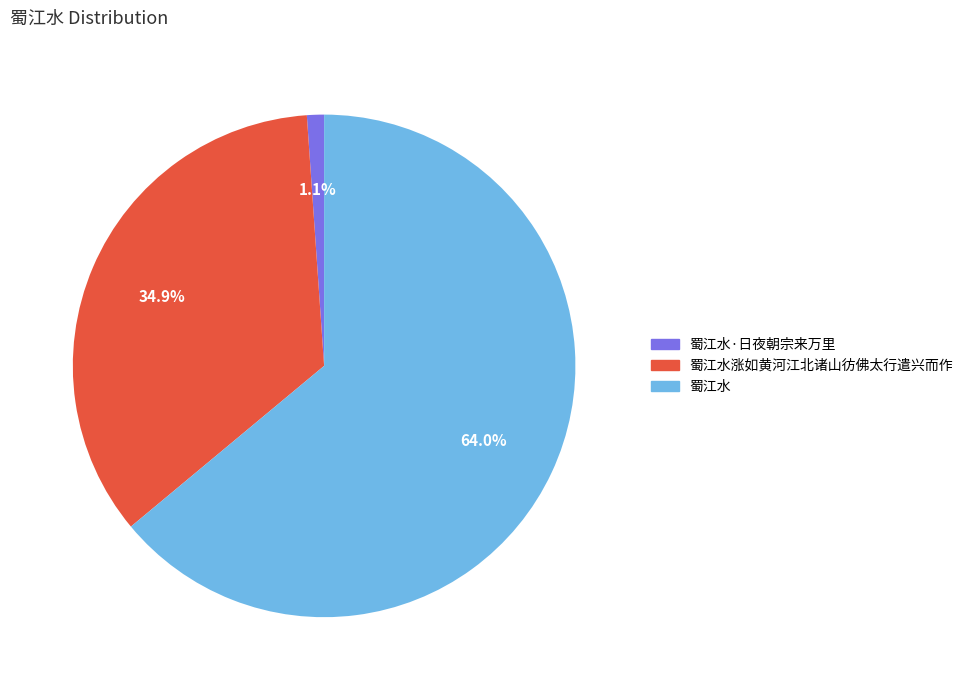

Is there any slice that represents more than half of the pie?

Yes